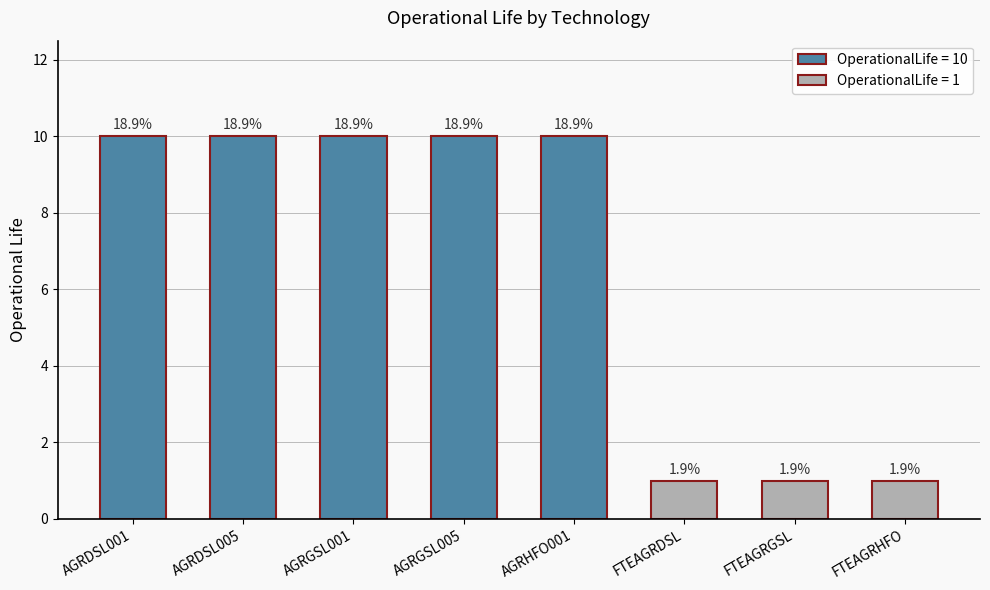

Reading left to right, transcribe all the data shown in this chart.

AGRDSL001=10	AGRDSL005=10	AGRGSL001=10	AGRGSL005=10	AGRHFO001=10	FTEAGRDSL=1	FTEAGRGSL=1	FTEAGRHFO=1